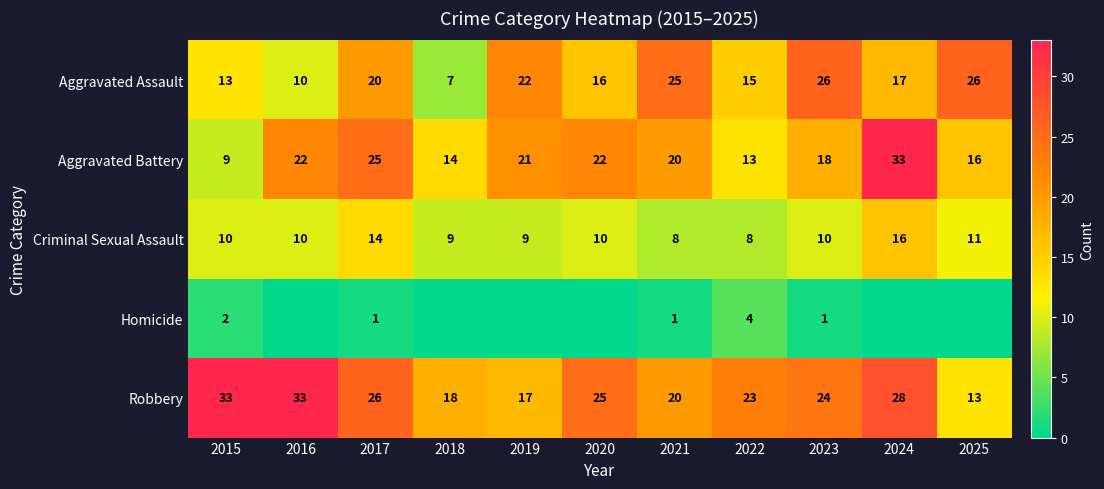

What is the average value of the Aggravated Assault series?

18